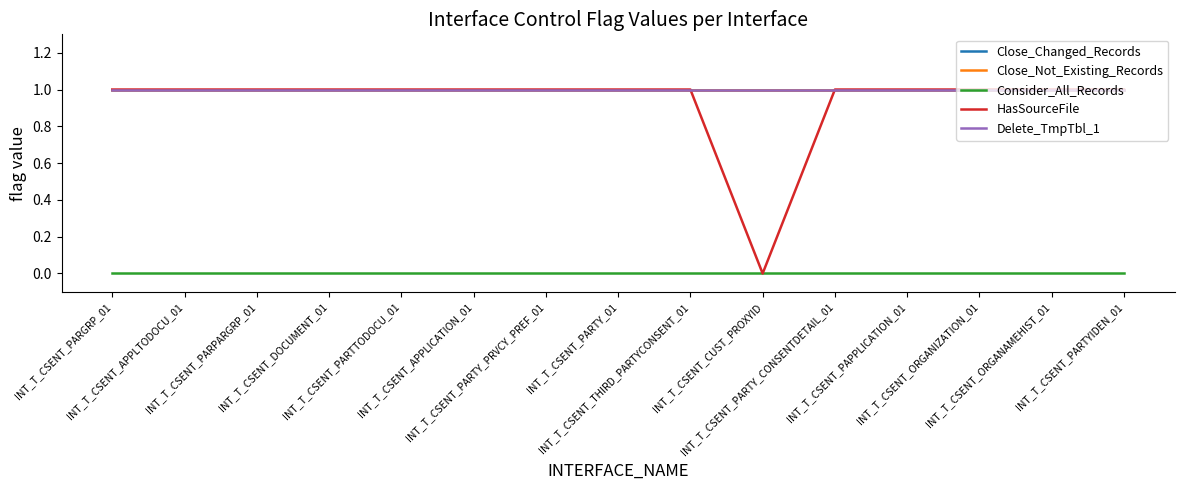

Does the chart display data point markers on the line(s)?

No